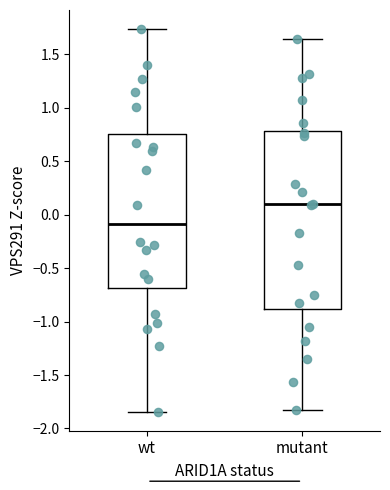

Where does the median line of the box for mutant sit on the y-axis? The values are not printed on the chart, so give them approximately, as read against the axis.

0.10